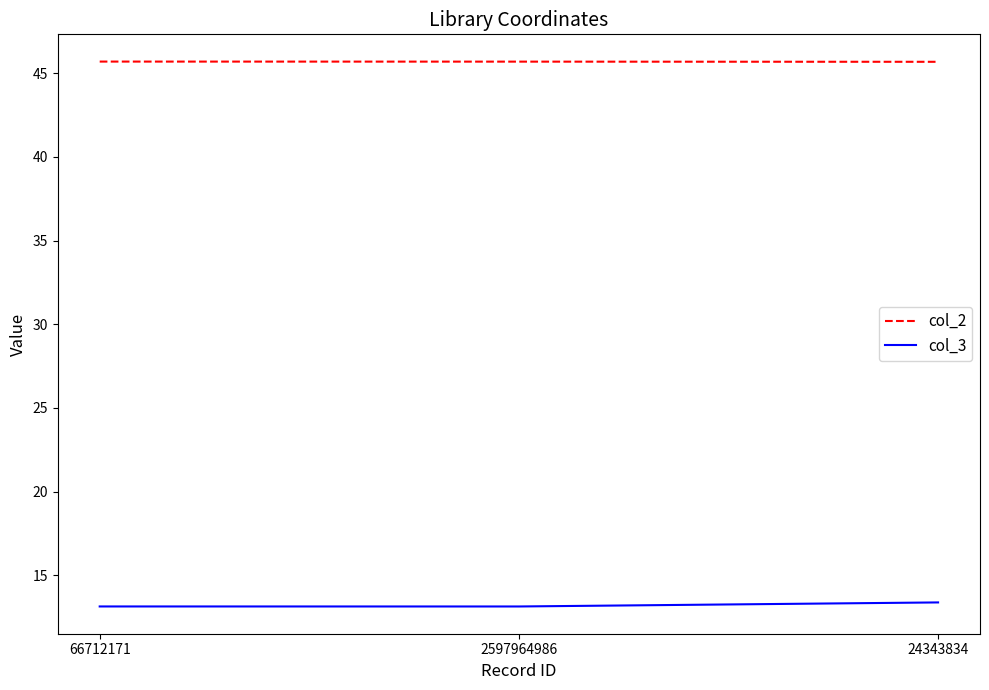

Count the col_2 values in the range 45 to 46.

3